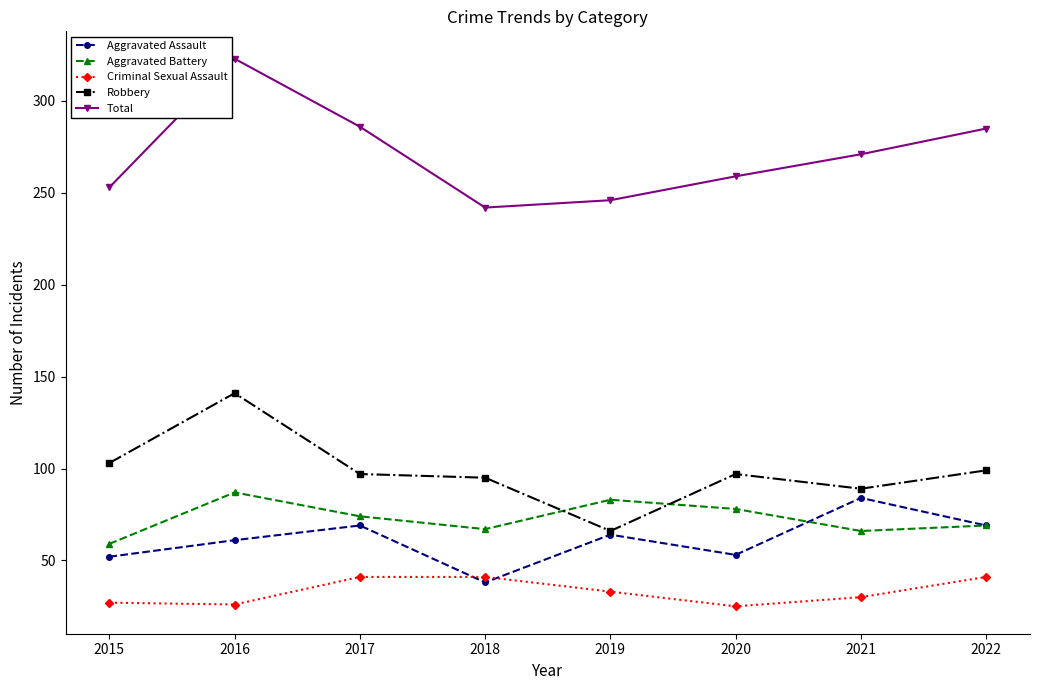

True or false: Aggravated Assault has a value of 64 at 2019.

True